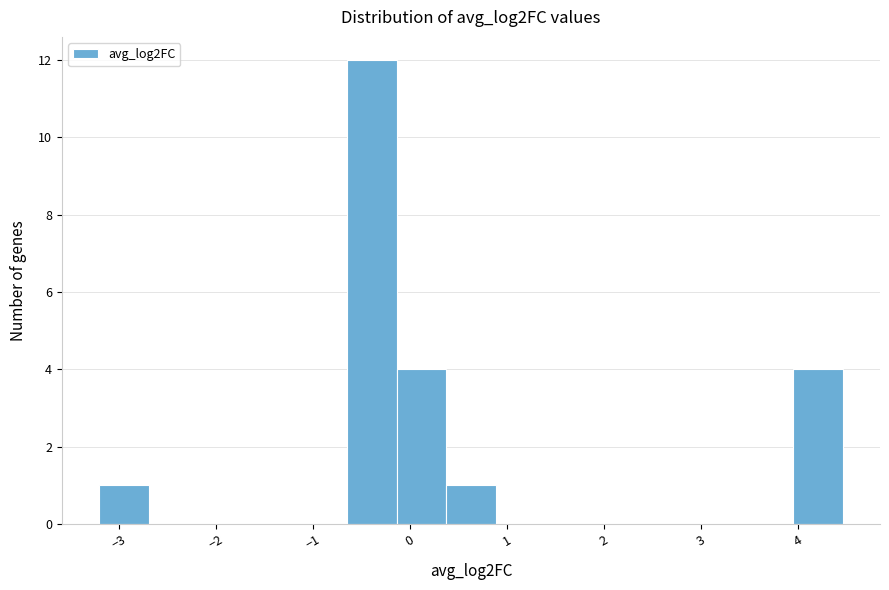

Reading left to right, transcribe this chart: for each bar, give the range it covers on the x-axis and its height. Neither the bar edges nor the heights are printed on the chart, so give them approximately, as read against the axes.

-3.2 to -2.7: 1
-2.7 to -2.2: 0
-2.2 to -1.7: 0
-1.7 to -1.2: 0
-1.2 to -0.6: 0
-0.6 to -0.1: 12
-0.1 to 0.4: 4
0.4 to 0.9: 1
0.9 to 1.4: 0
1.4 to 1.9: 0
1.9 to 2.4: 0
2.4 to 2.9: 0
2.9 to 3.4: 0
3.4 to 4.0: 0
4.0 to 4.5: 4